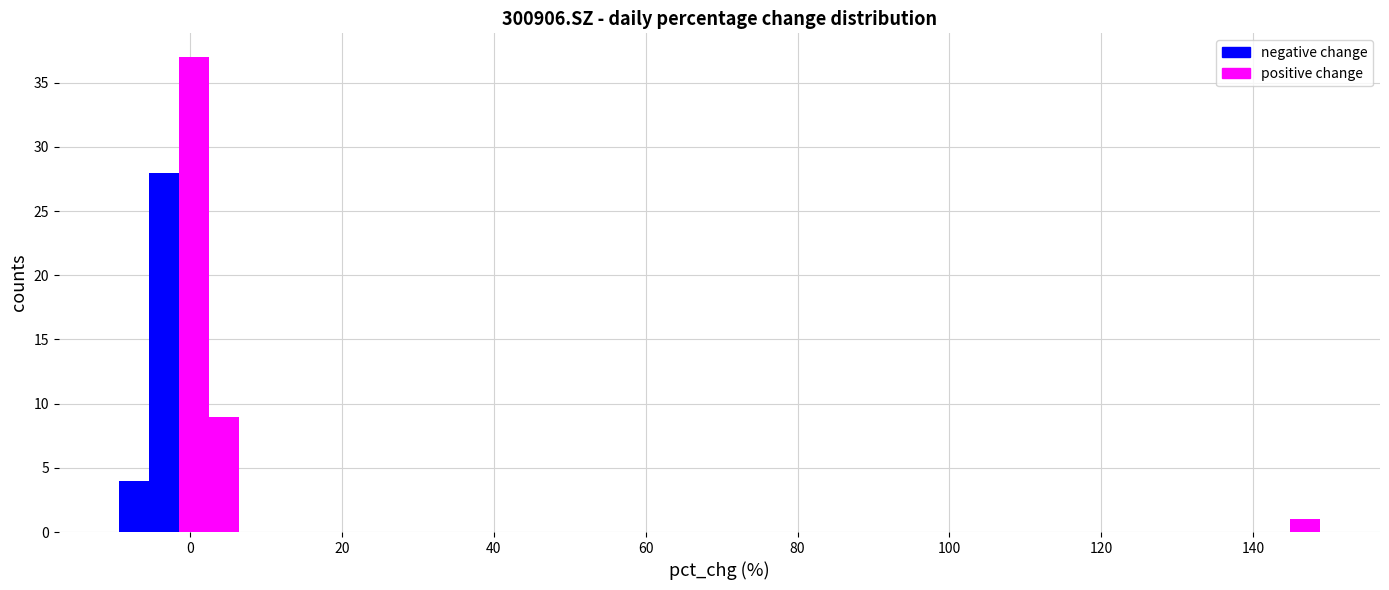

Read against the x-axis, roughly where is the centre of the tallest bar?

0